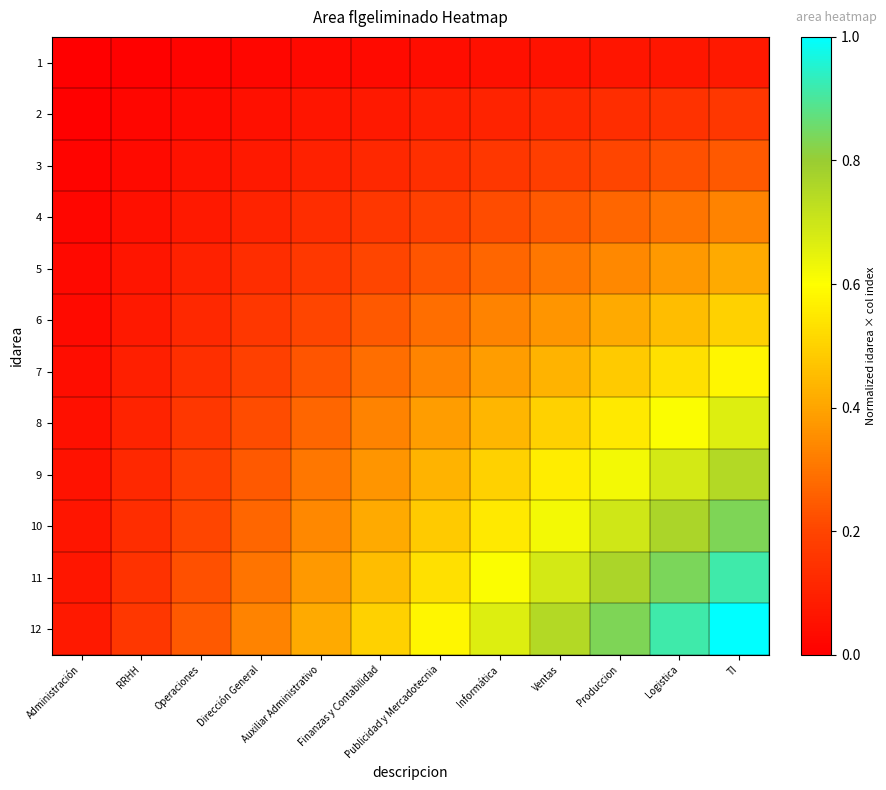

Reading left to right, extract all data points from this chart.

1: Administración=0.0	RRHH=0.0	Operaciones=0.0	Dirección General=0.0	Auxiliar Administrativo=0.0	Finanzas y Contabilidad=0.0	Publicidad y Mercadotecnia=0.0	Informática=0.0	Ventas=0.1	Produccion=0.1	Logistica=0.1	TI=0.1
2: Administración=0.0	RRHH=0.0	Operaciones=0.0	Dirección General=0.0	Auxiliar Administrativo=0.1	Finanzas y Contabilidad=0.1	Publicidad y Mercadotecnia=0.1	Informática=0.1	Ventas=0.1	Produccion=0.1	Logistica=0.1	TI=0.2
3: Administración=0.0	RRHH=0.0	Operaciones=0.1	Dirección General=0.1	Auxiliar Administrativo=0.1	Finanzas y Contabilidad=0.1	Publicidad y Mercadotecnia=0.1	Informática=0.2	Ventas=0.2	Produccion=0.2	Logistica=0.2	TI=0.2
4: Administración=0.0	RRHH=0.0	Operaciones=0.1	Dirección General=0.1	Auxiliar Administrativo=0.1	Finanzas y Contabilidad=0.2	Publicidad y Mercadotecnia=0.2	Informática=0.2	Ventas=0.2	Produccion=0.3	Logistica=0.3	TI=0.3
5: Administración=0.0	RRHH=0.1	Operaciones=0.1	Dirección General=0.1	Auxiliar Administrativo=0.2	Finanzas y Contabilidad=0.2	Publicidad y Mercadotecnia=0.2	Informática=0.3	Ventas=0.3	Produccion=0.3	Logistica=0.4	TI=0.4
6: Administración=0.0	RRHH=0.1	Operaciones=0.1	Dirección General=0.2	Auxiliar Administrativo=0.2	Finanzas y Contabilidad=0.2	Publicidad y Mercadotecnia=0.3	Informática=0.3	Ventas=0.4	Produccion=0.4	Logistica=0.5	TI=0.5
7: Administración=0.0	RRHH=0.1	Operaciones=0.1	Dirección General=0.2	Auxiliar Administrativo=0.2	Finanzas y Contabilidad=0.3	Publicidad y Mercadotecnia=0.3	Informática=0.4	Ventas=0.4	Produccion=0.5	Logistica=0.5	TI=0.6
8: Administración=0.0	RRHH=0.1	Operaciones=0.2	Dirección General=0.2	Auxiliar Administrativo=0.3	Finanzas y Contabilidad=0.3	Publicidad y Mercadotecnia=0.4	Informática=0.4	Ventas=0.5	Produccion=0.6	Logistica=0.6	TI=0.7
9: Administración=0.1	RRHH=0.1	Operaciones=0.2	Dirección General=0.2	Auxiliar Administrativo=0.3	Finanzas y Contabilidad=0.4	Publicidad y Mercadotecnia=0.4	Informática=0.5	Ventas=0.6	Produccion=0.6	Logistica=0.7	TI=0.7
10: Administración=0.1	RRHH=0.1	Operaciones=0.2	Dirección General=0.3	Auxiliar Administrativo=0.3	Finanzas y Contabilidad=0.4	Publicidad y Mercadotecnia=0.5	Informática=0.6	Ventas=0.6	Produccion=0.7	Logistica=0.8	TI=0.8
11: Administración=0.1	RRHH=0.1	Operaciones=0.2	Dirección General=0.3	Auxiliar Administrativo=0.4	Finanzas y Contabilidad=0.5	Publicidad y Mercadotecnia=0.5	Informática=0.6	Ventas=0.7	Produccion=0.8	Logistica=0.8	TI=0.9
12: Administración=0.1	RRHH=0.2	Operaciones=0.2	Dirección General=0.3	Auxiliar Administrativo=0.4	Finanzas y Contabilidad=0.5	Publicidad y Mercadotecnia=0.6	Informática=0.7	Ventas=0.7	Produccion=0.8	Logistica=0.9	TI=1.0